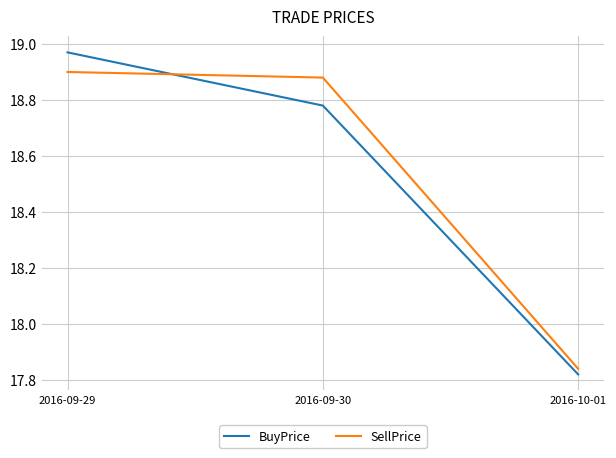

Which label corresponds to the smallest value in the chart?

2016-10-01